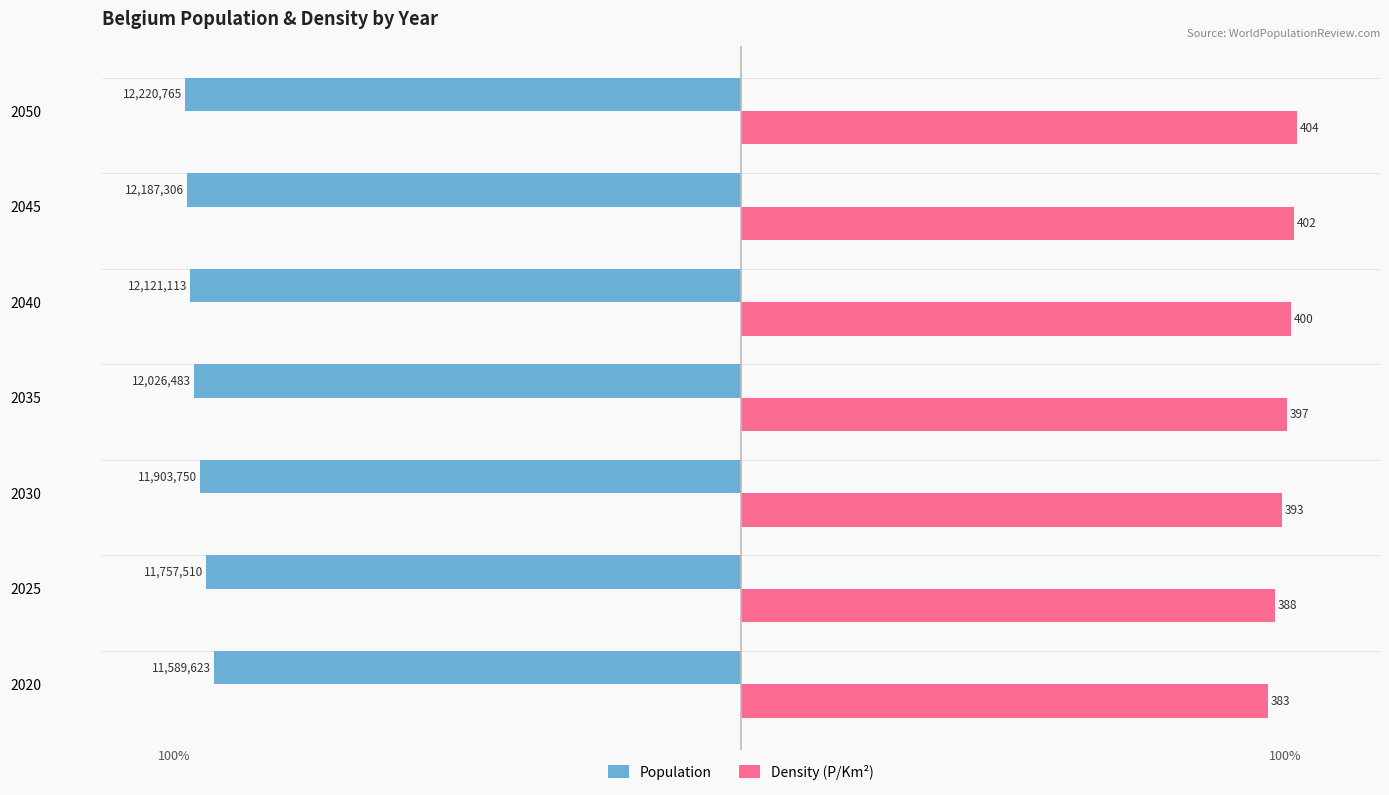

What are all the series names shown in the legend?

Population, Density (P/Km²)